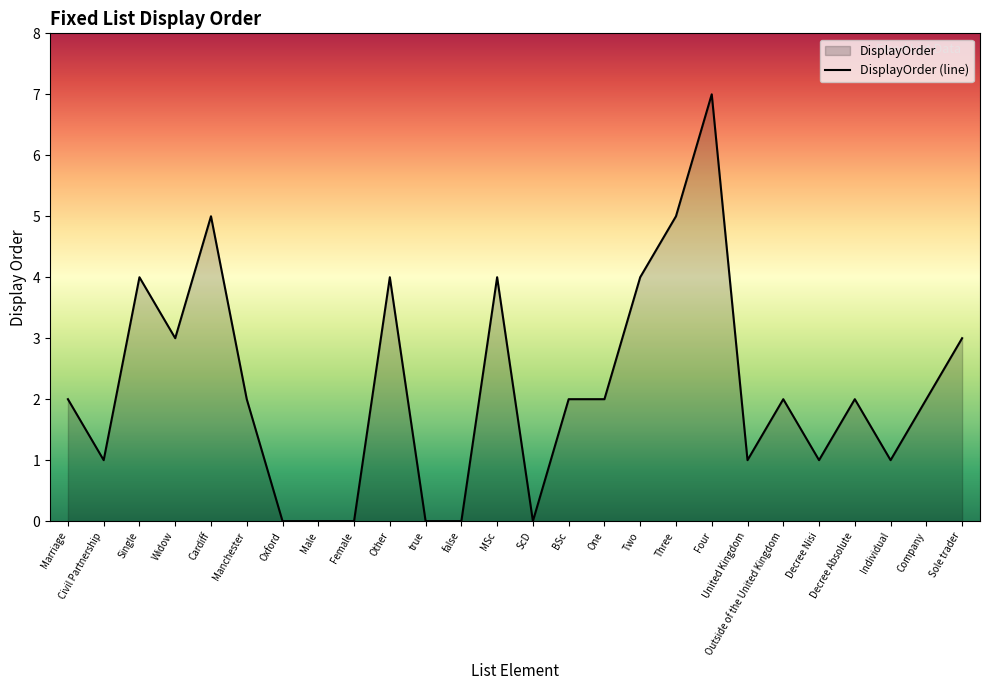

How many distinct data groups are displayed?

1